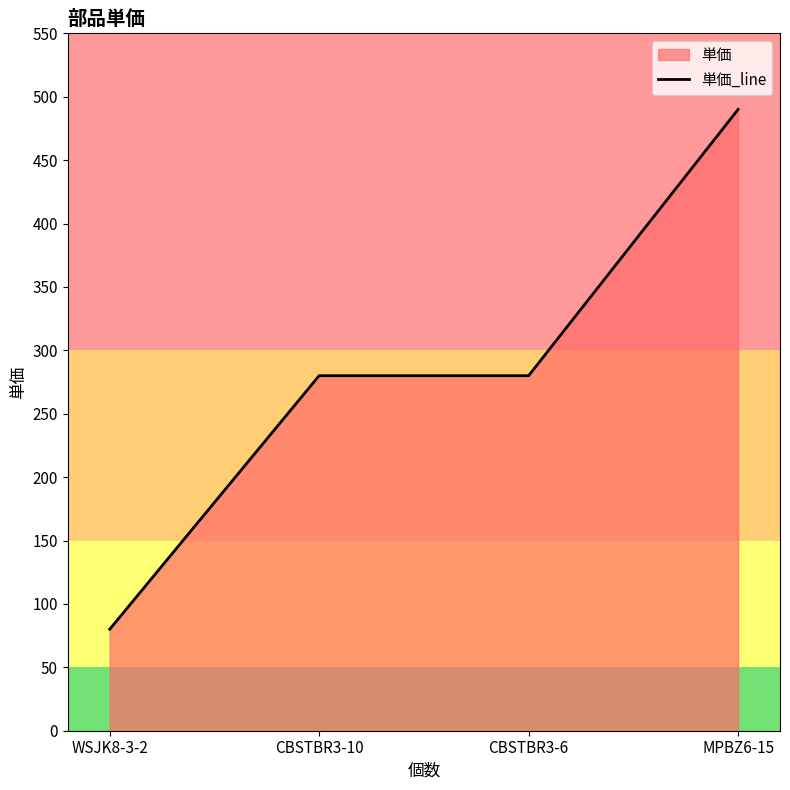

The chart shows a value of 280 at CBSTBR3-10. True or false?

True